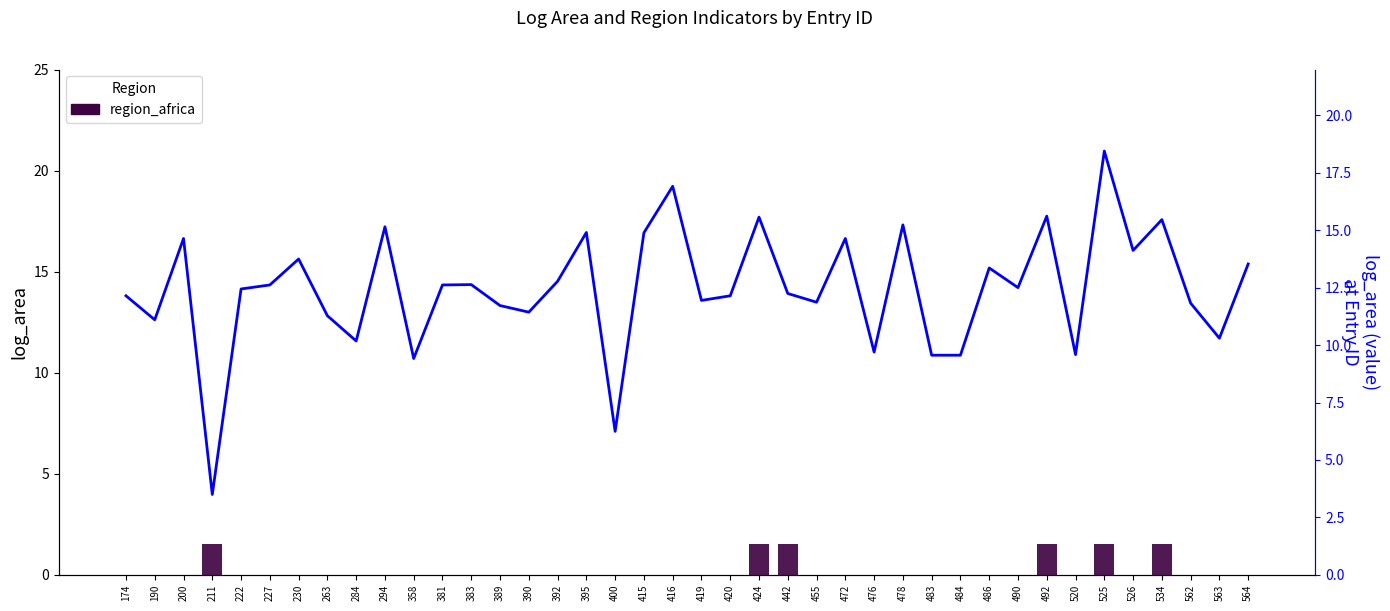

Count the region_africa values in the range 0 to 1.

34